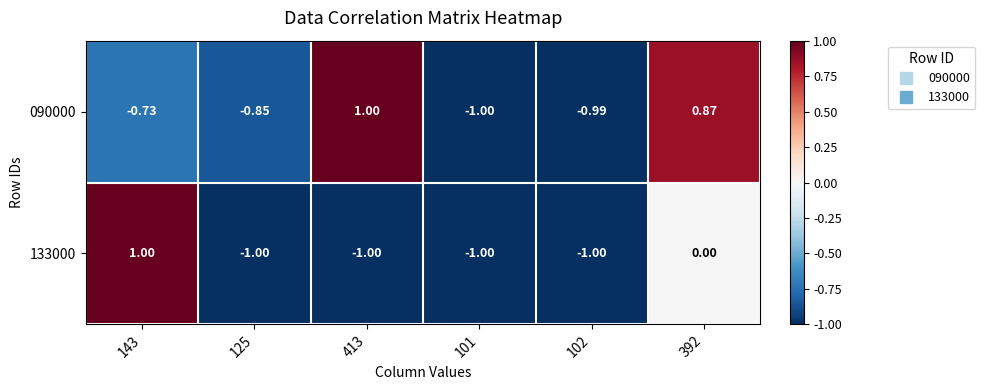

At how many categories does at least one series exceed 0?

3